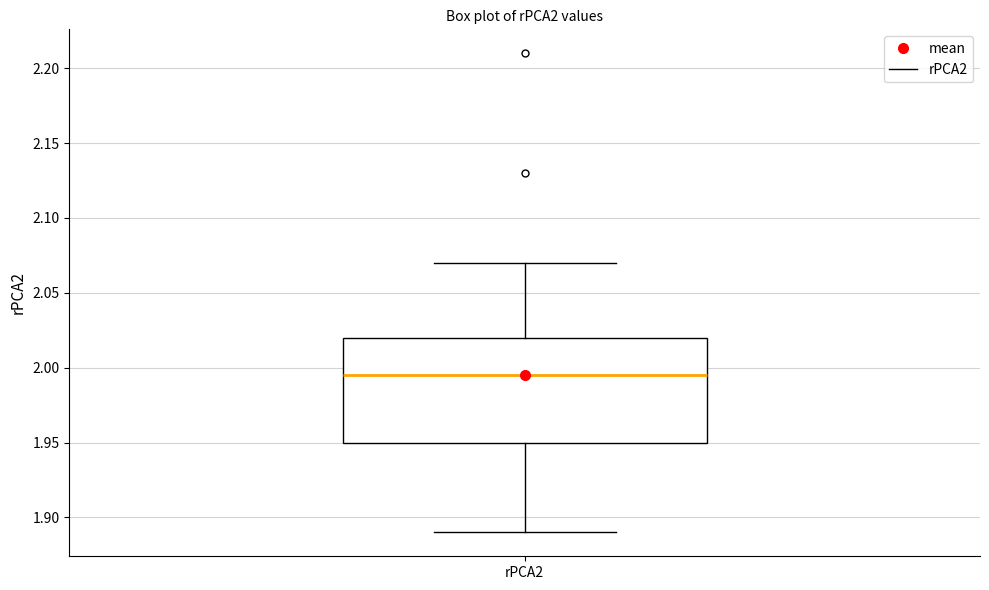

Read this box plot against the y-axis: the position of the median line, the range covered by the box, and the ends of both whiskers. The values are not printed on the chart, so give them approximately, as read against the axis.

median 1.995, box 1.950 to 2.020, whiskers 1.890 to 2.070